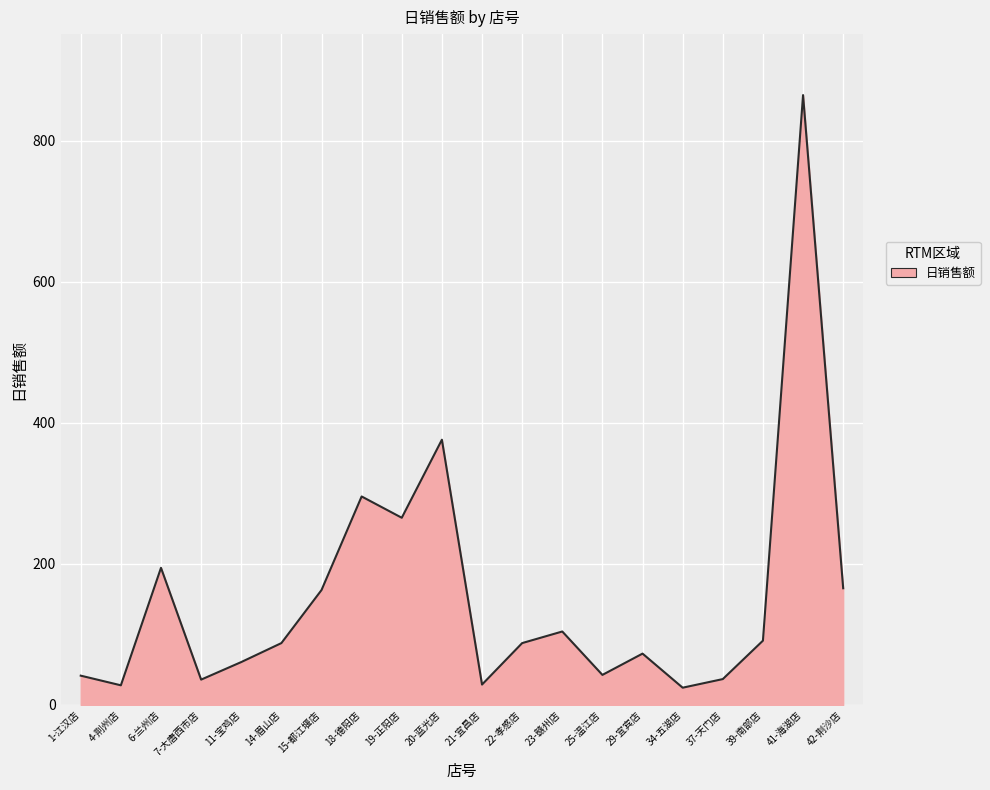

At which label is the value closest to 444?

20-蓝光店